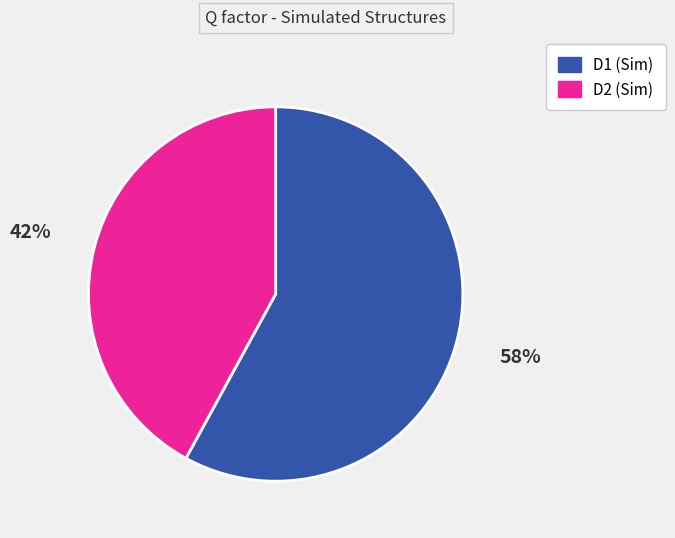

Combined, do D2 (Sim) and D1 (Sim) account for over 50%?

Yes